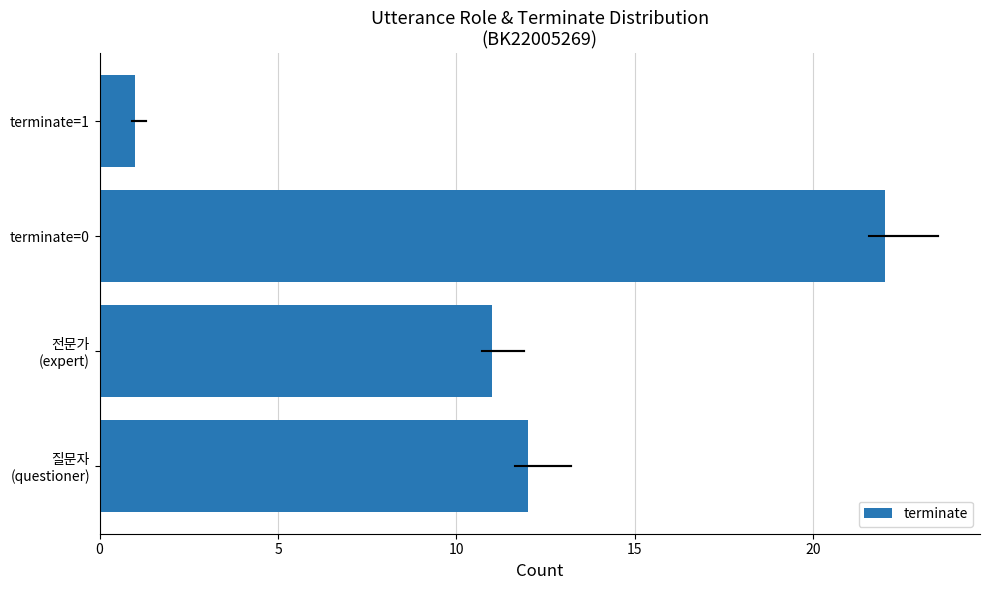

Which has a higher value, terminate=1 or terminate=0?

terminate=0